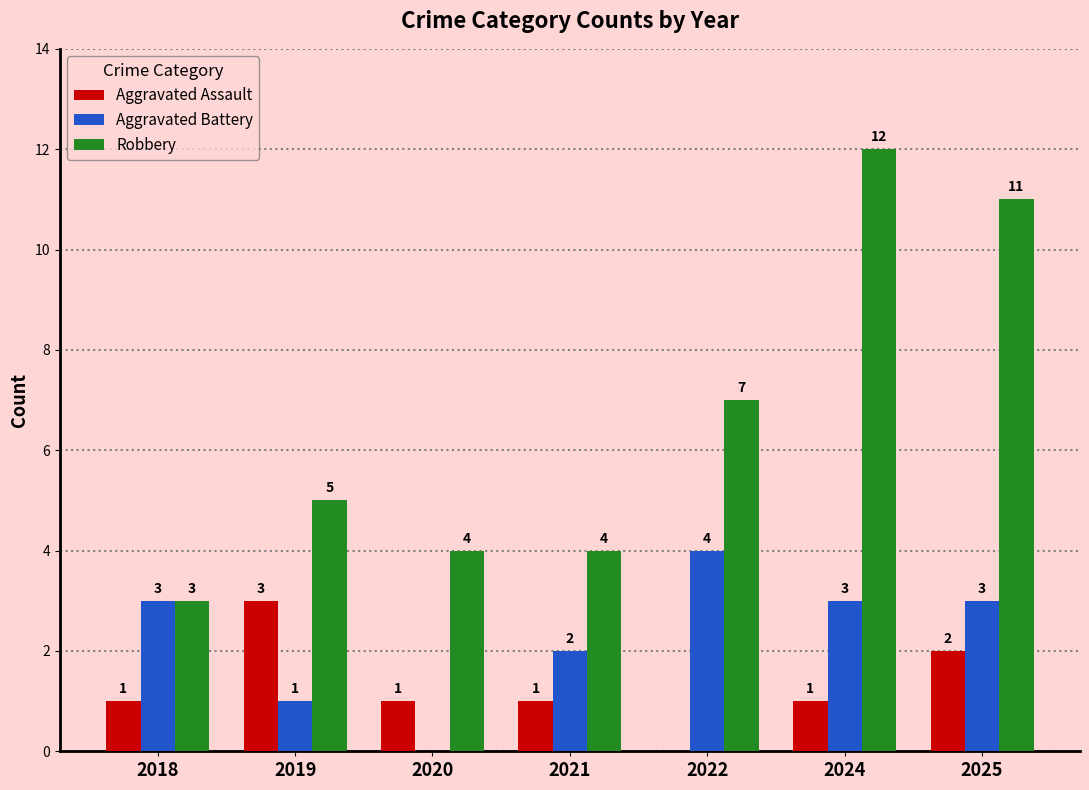

At which label is Aggravated Battery closest to 2?

2021